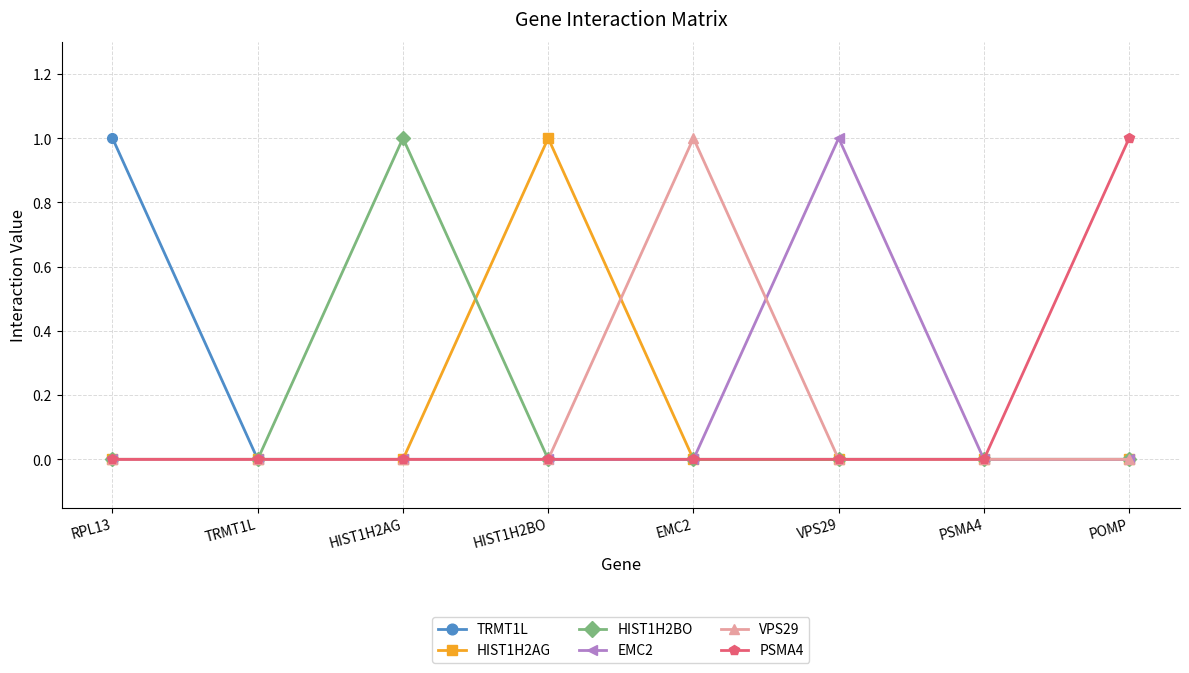

Between RPL13 and TRMT1L, which series saw the biggest shift?

TRMT1L